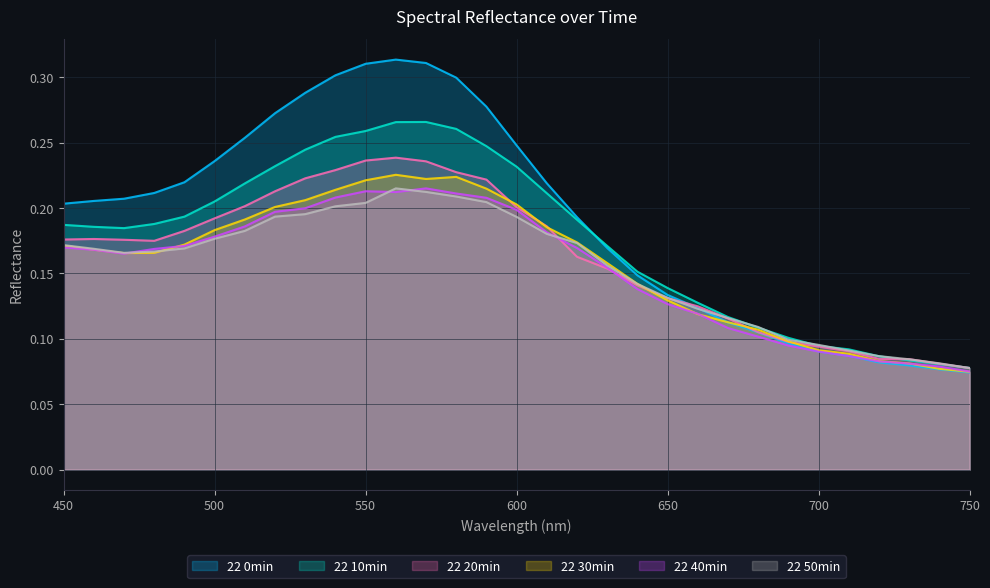

Between 500 and 510, which series saw the biggest shift?

22 0min